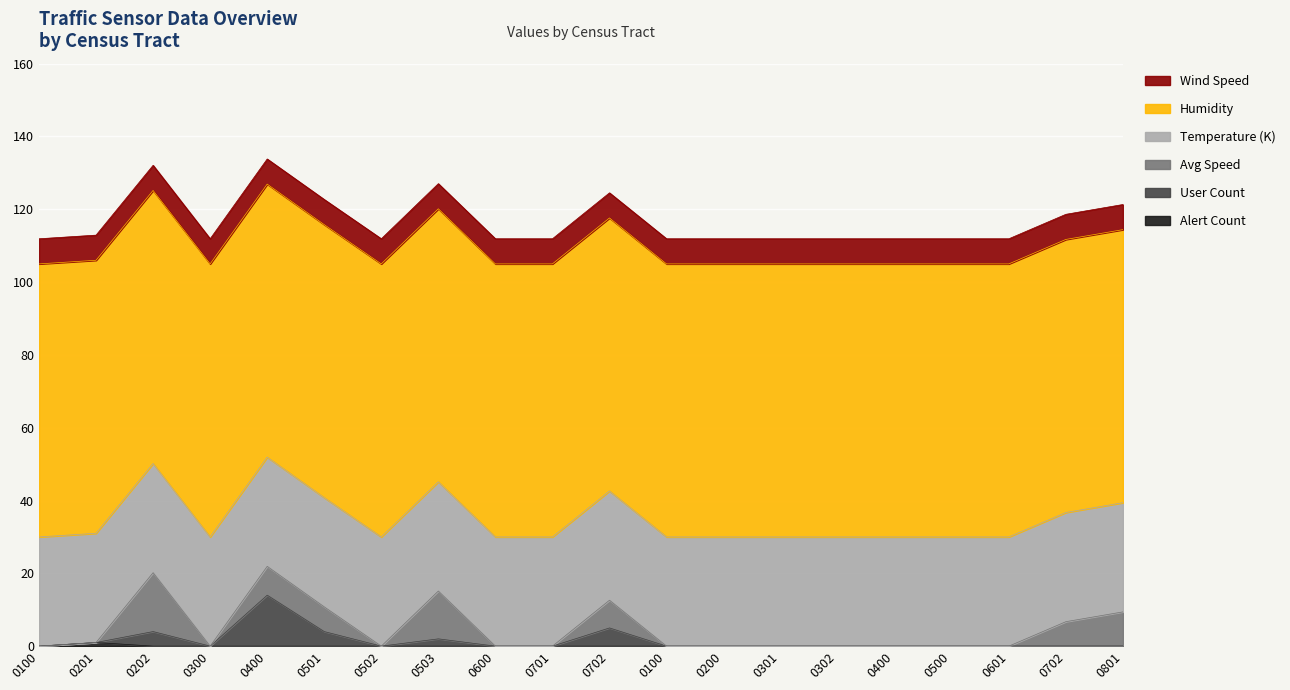

Where do user_avg_speed1 and wind_speed first cross each other?

17031010201 and 17031010202